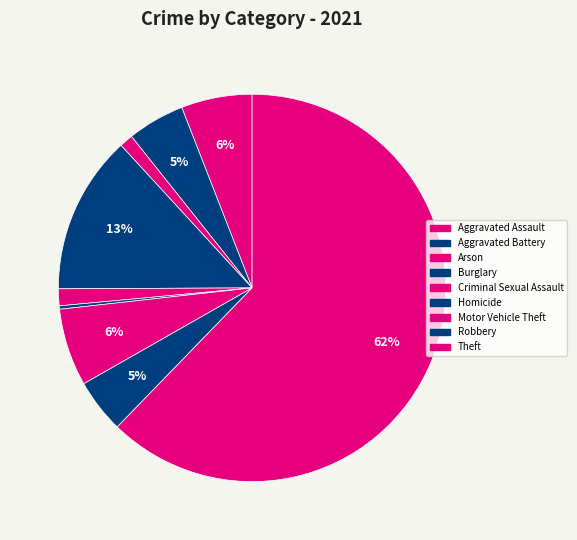

Count the number of slices in the pie.

9